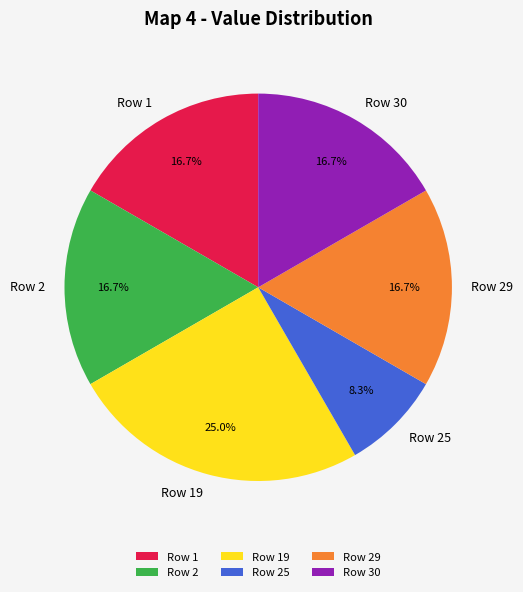

Do Row 25 and Row 30 together represent more than half of the pie?

No